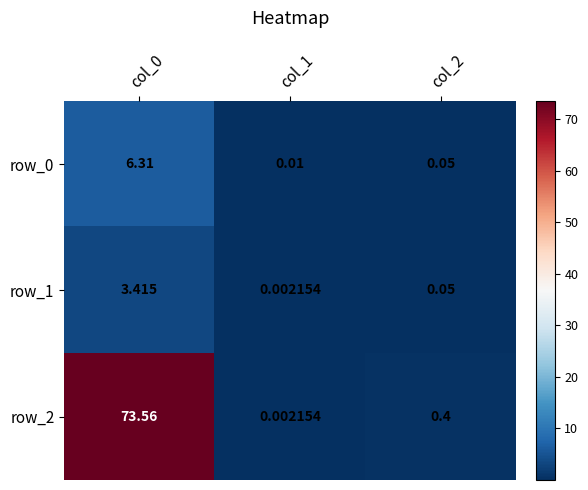

Which label corresponds to the smallest value in the chart?

col_1